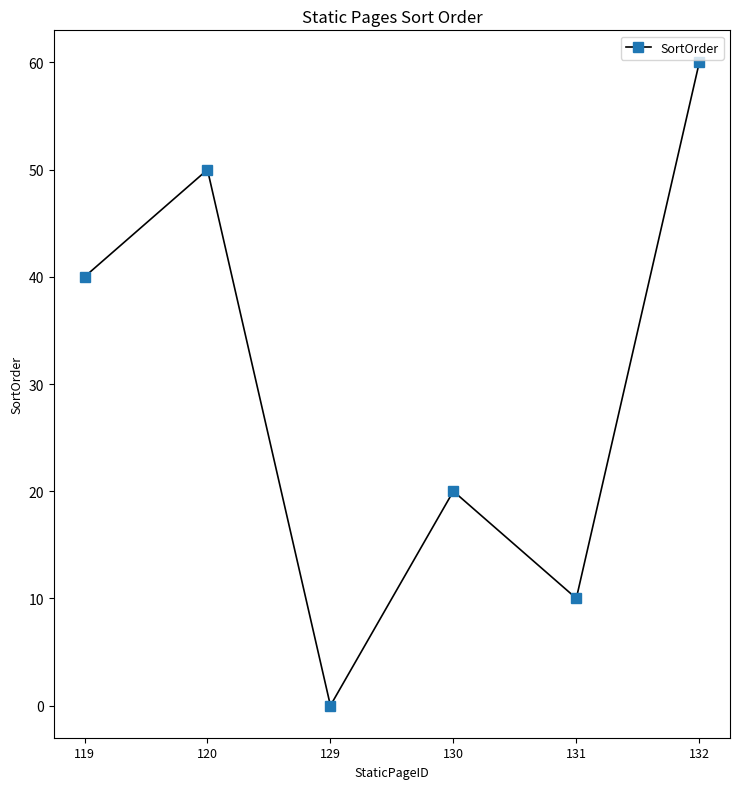

Count the number of data series in this chart.

1